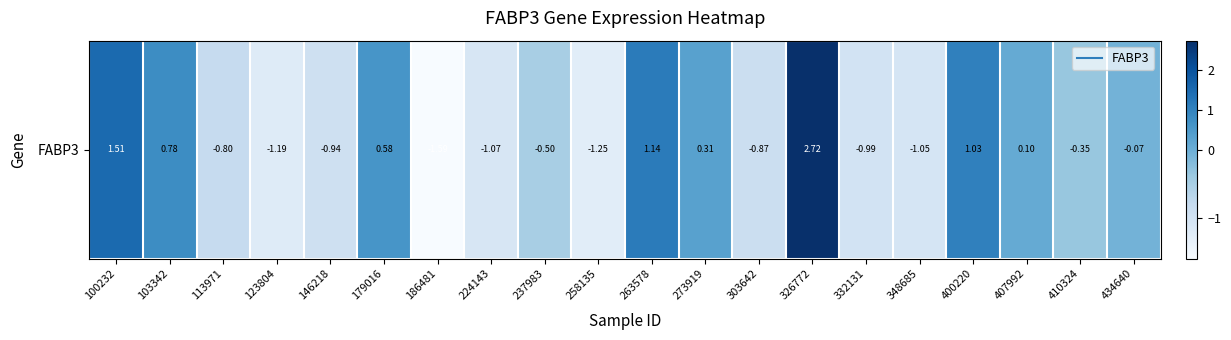

What is the greatest value displayed?

2.7